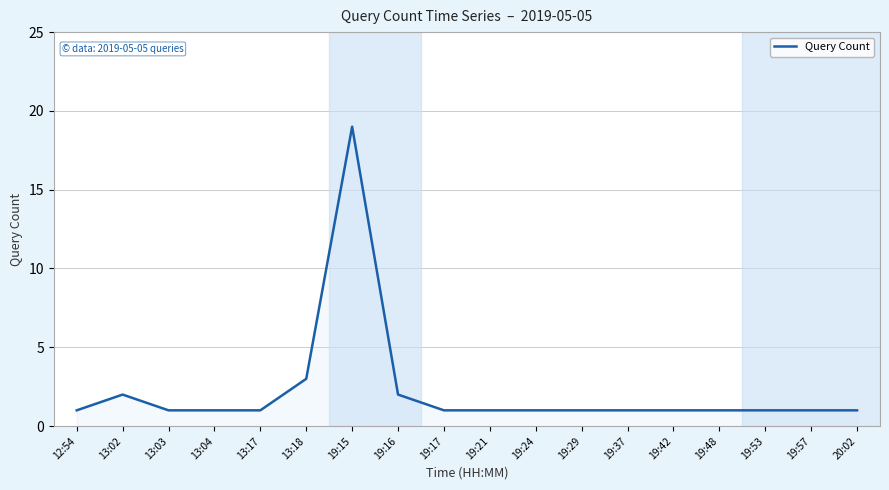

What is the difference between the second highest and minimum values?

2